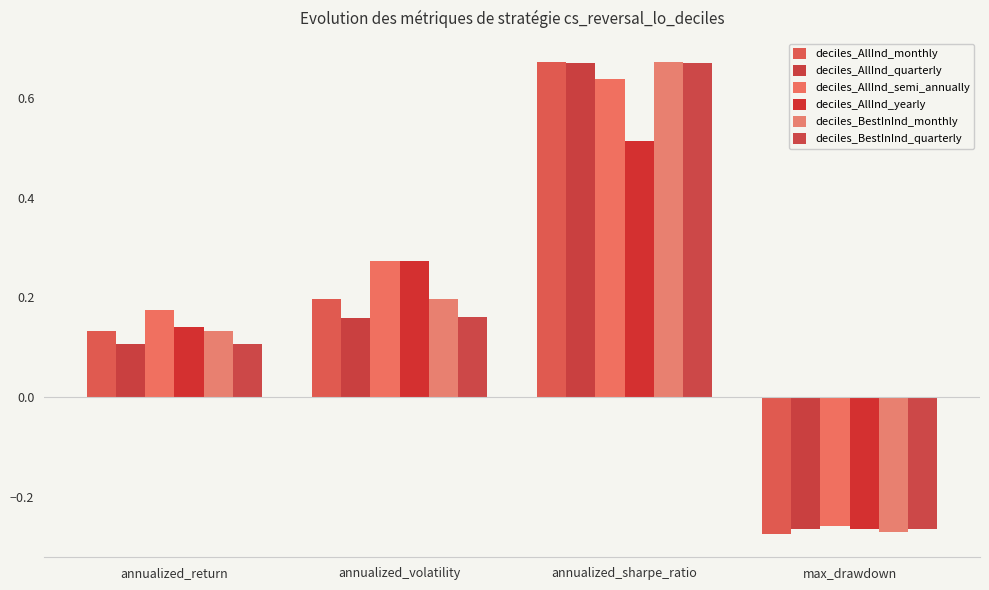

Reading left to right, list all the values displayed in this chart.

deciles_AllInd_monthly: 0.1	0.2	0.7	-0.3
deciles_AllInd_quarterly: 0.1	0.2	0.7	-0.3
deciles_AllInd_semi_annually: 0.2	0.3	0.6	-0.3
deciles_AllInd_yearly: 0.1	0.3	0.5	-0.3
deciles_BestInInd_monthly: 0.1	0.2	0.7	-0.3
deciles_BestInInd_quarterly: 0.1	0.2	0.7	-0.3